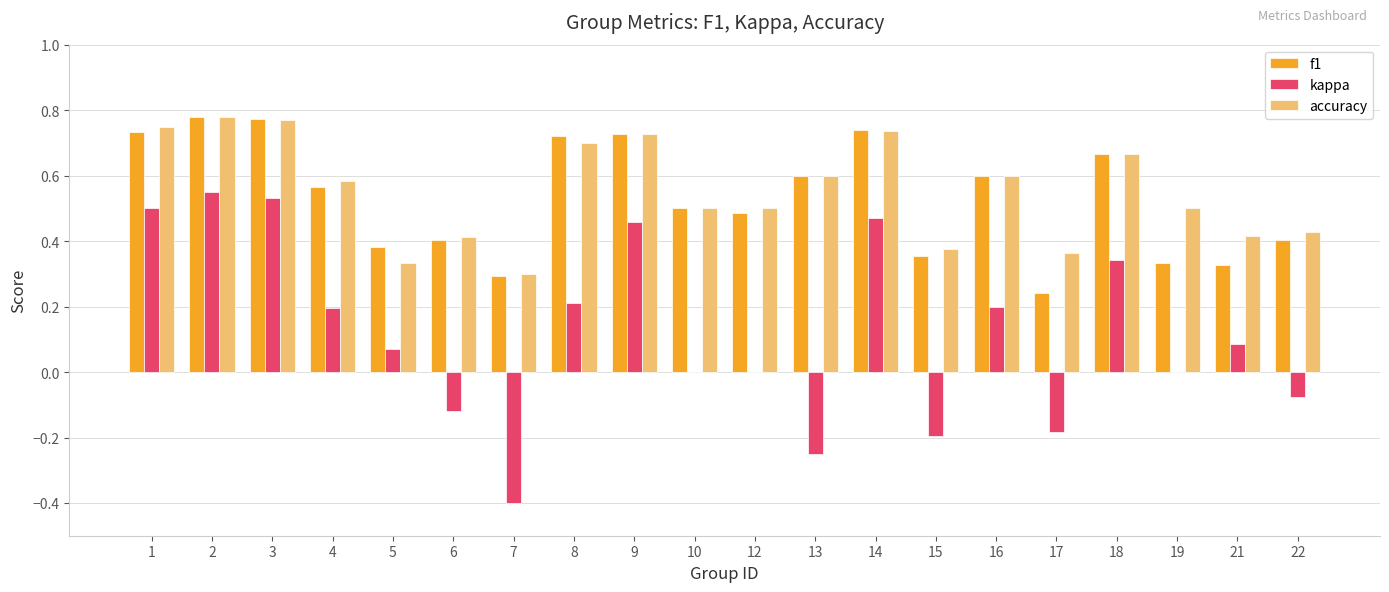

The kappa series shows 0.2 at 16. True or false?

True